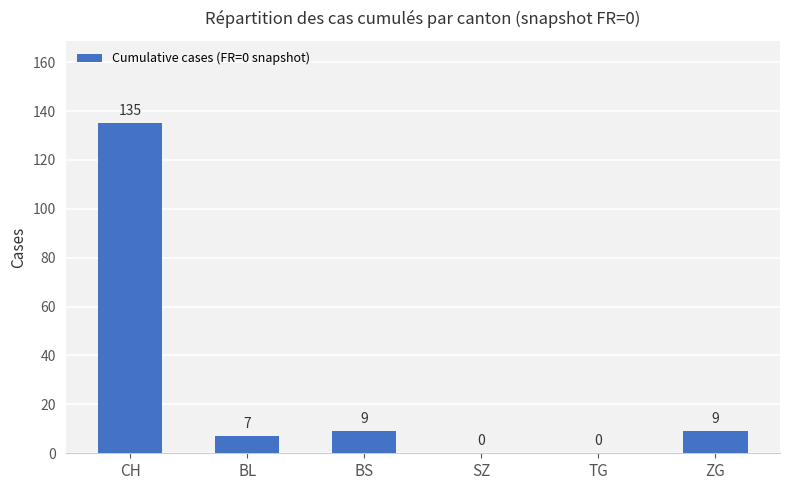

What is the greatest value displayed?

135